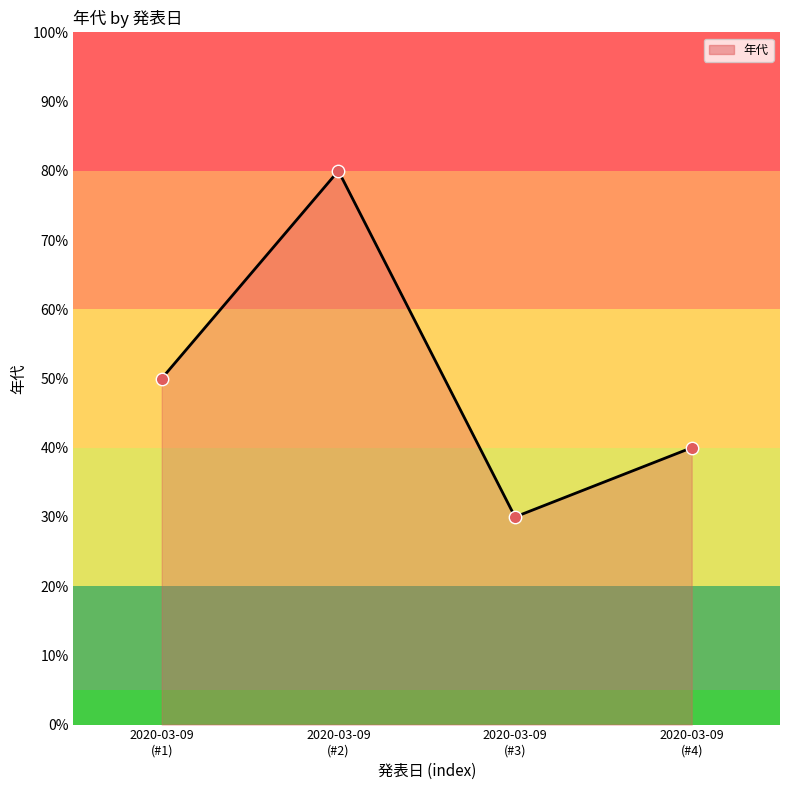

What is the change in value from 2020-03-09
(#2) to 2020-03-09
(#3)?

-50